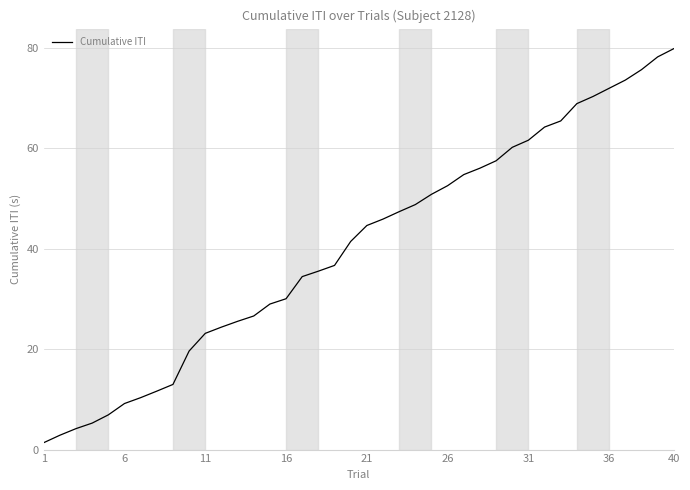

What is the maximum value shown in the chart?

79.9